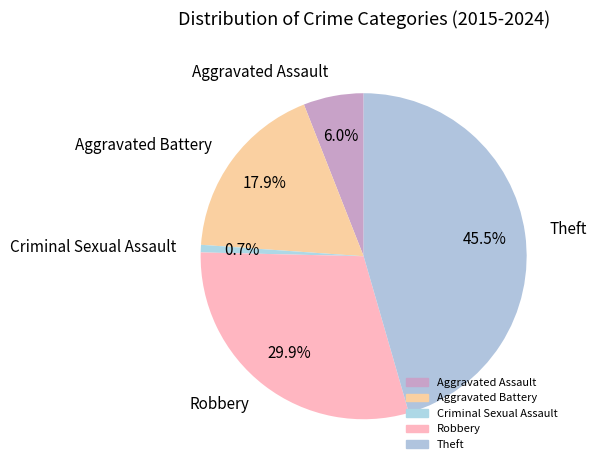

What percentage is NOT represented by Aggravated Battery?

82.1%